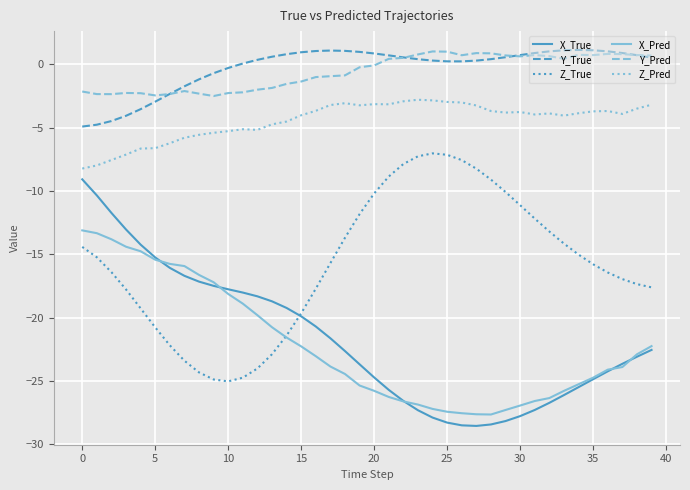

True or false: Y_True and Z_Pred cross at least once.

False